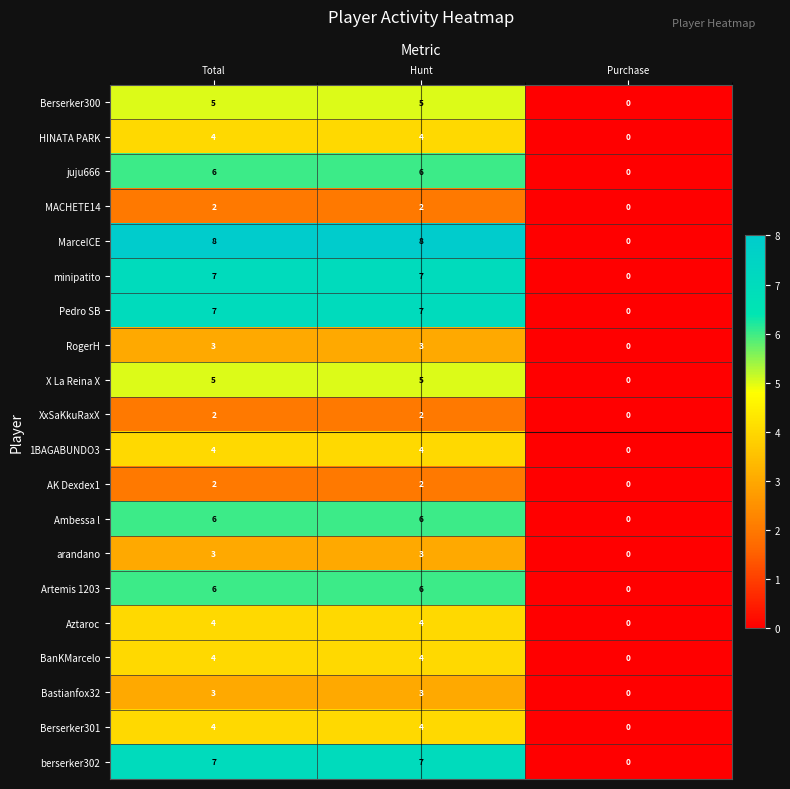

Which series has the widest spread of values?

MarceICE